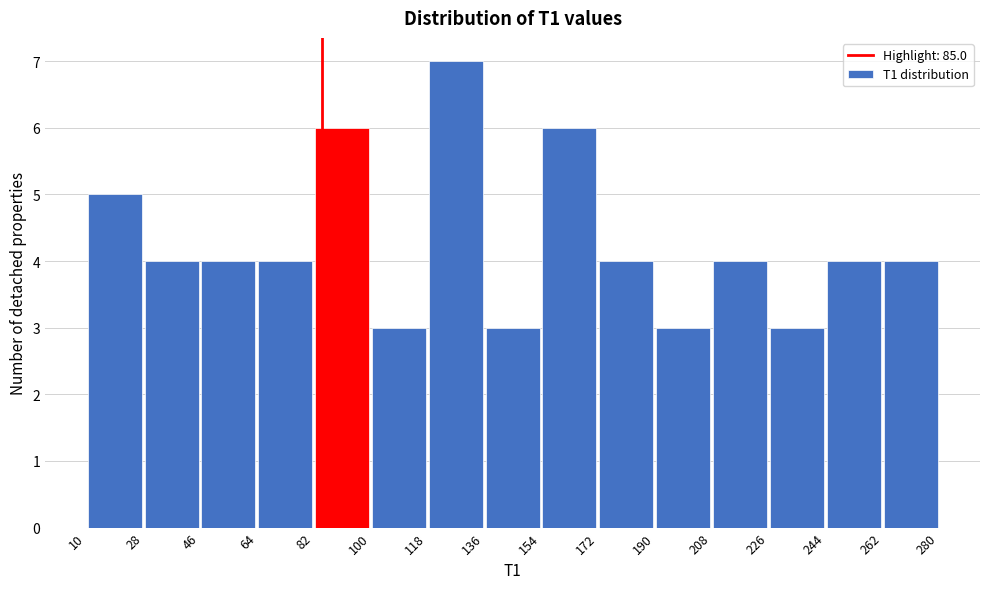

Reading left to right, transcribe this chart: for each bar, give the range it covers on the x-axis and its height. The values are not printed on the chart, so give them approximately, as read against the axis.

10 to 28: 5
28 to 46: 4
46 to 64: 4
64 to 82: 4
82 to 100: 6
100 to 118: 3
118 to 136: 7
136 to 154: 3
154 to 172: 6
172 to 190: 4
190 to 208: 3
208 to 226: 4
226 to 244: 3
244 to 262: 4
262 to 280: 4